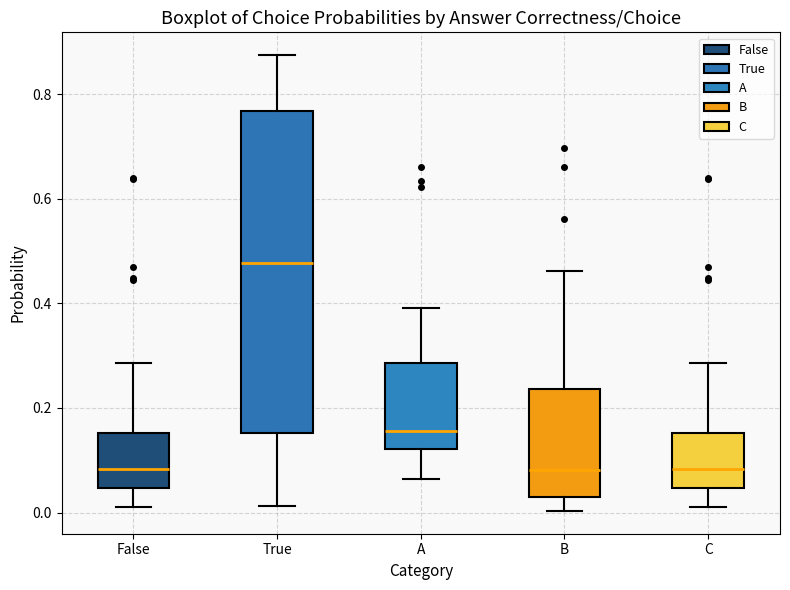

Reading left to right, transcribe this box plot: for each box, give where its median line is, the range the box spans, and where its two whiskers end, as read against the y-axis. The values are not printed on the chart, so give them approximately, as read against the axis.

False: median 0.08, box 0.04 to 0.16, whiskers 0.02 to 0.28
True: median 0.48, box 0.16 to 0.76, whiskers 0.02 to 0.88
A: median 0.16, box 0.12 to 0.28, whiskers 0.06 to 0.40
B: median 0.08, box 0.02 to 0.24, whiskers 0.00 to 0.46
C: median 0.08, box 0.04 to 0.16, whiskers 0.02 to 0.28